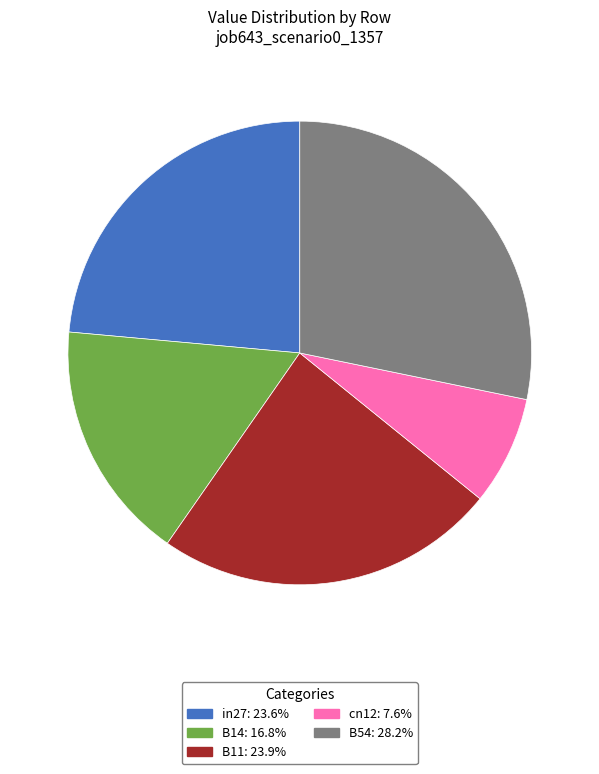

Which slice is the smallest?

cn12